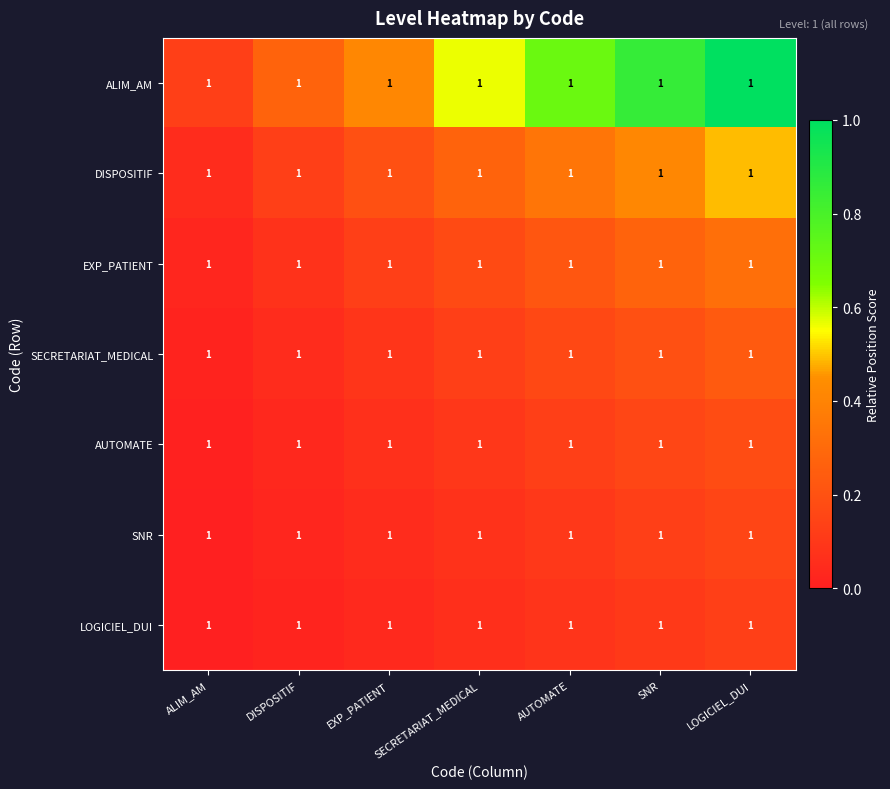

Is the value of SNR at SNR greater than the value of AUTOMATE at AUTOMATE?

No